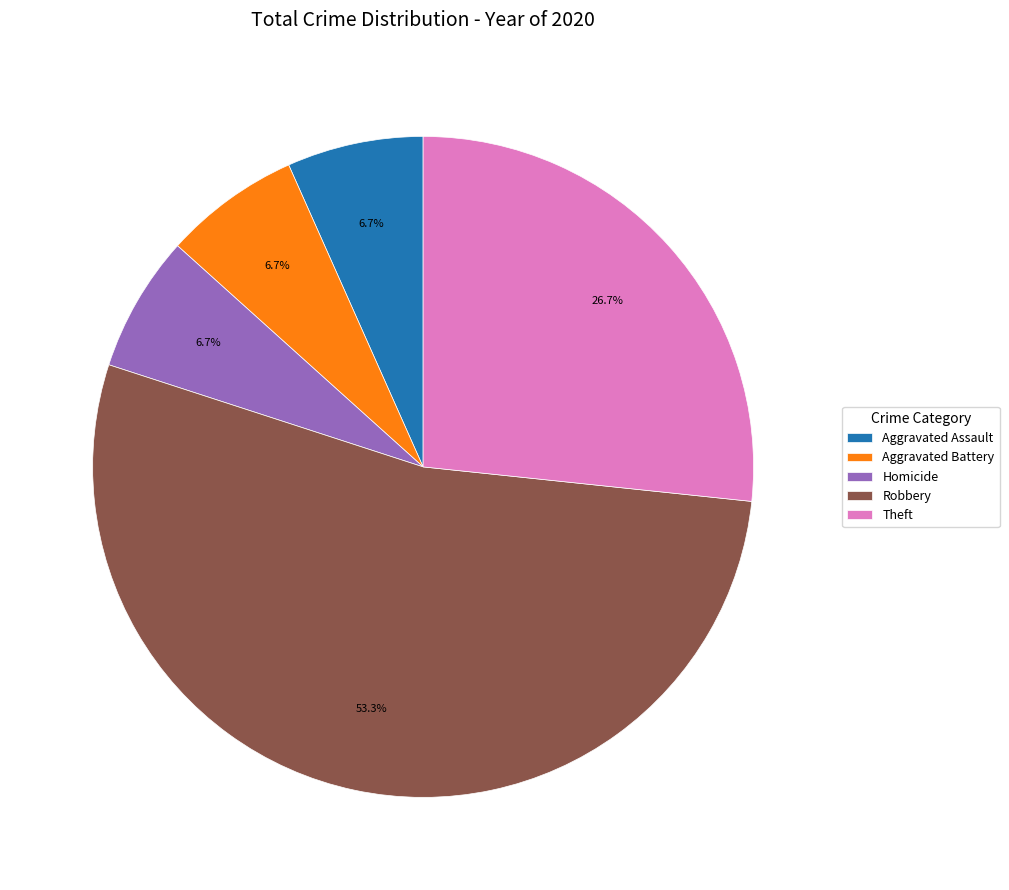

What is the largest slice in the pie chart?

Robbery